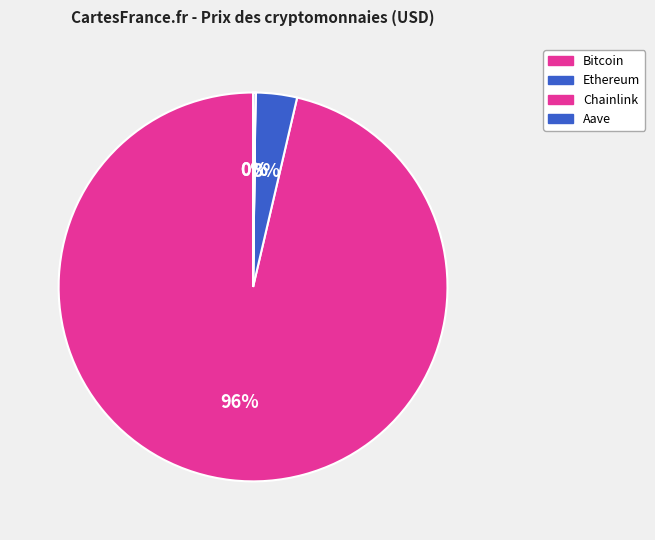

How many slices are in this pie chart?

4